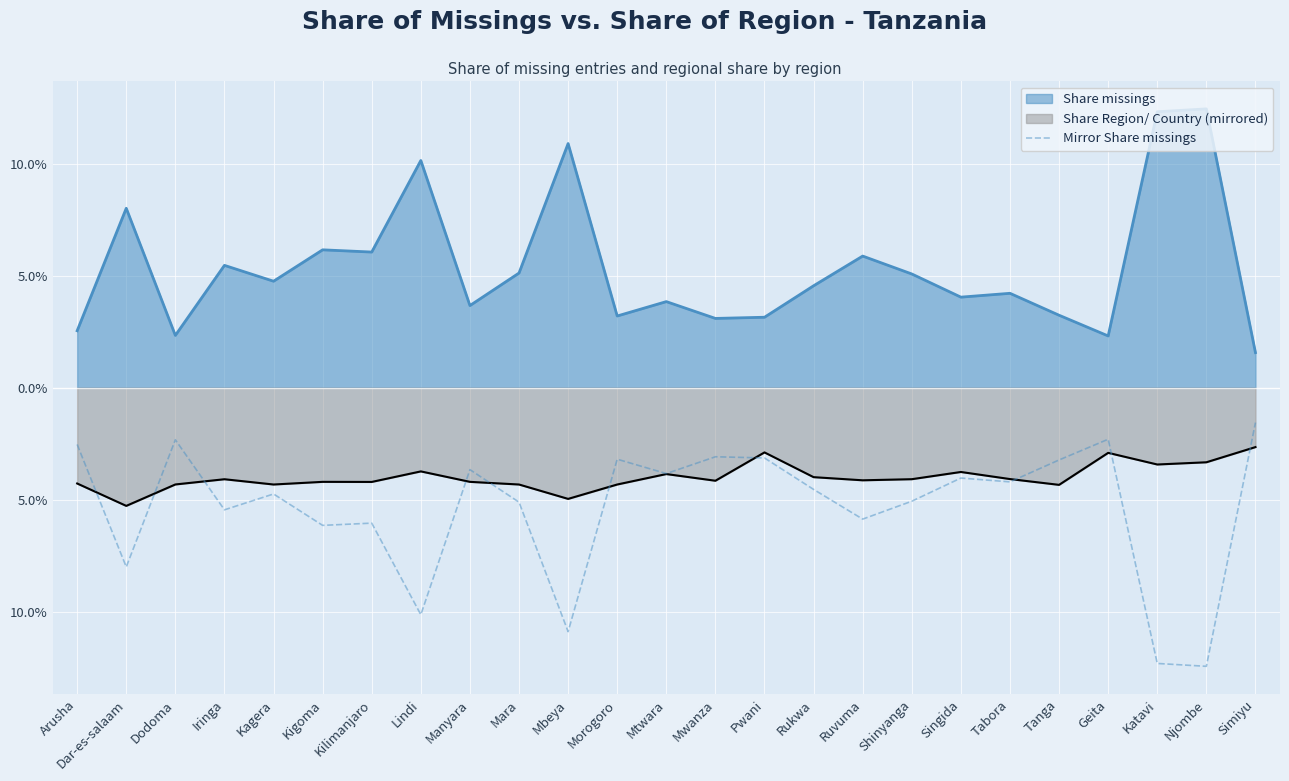

Is it true that the value at Ruvuma is -0.1?

True